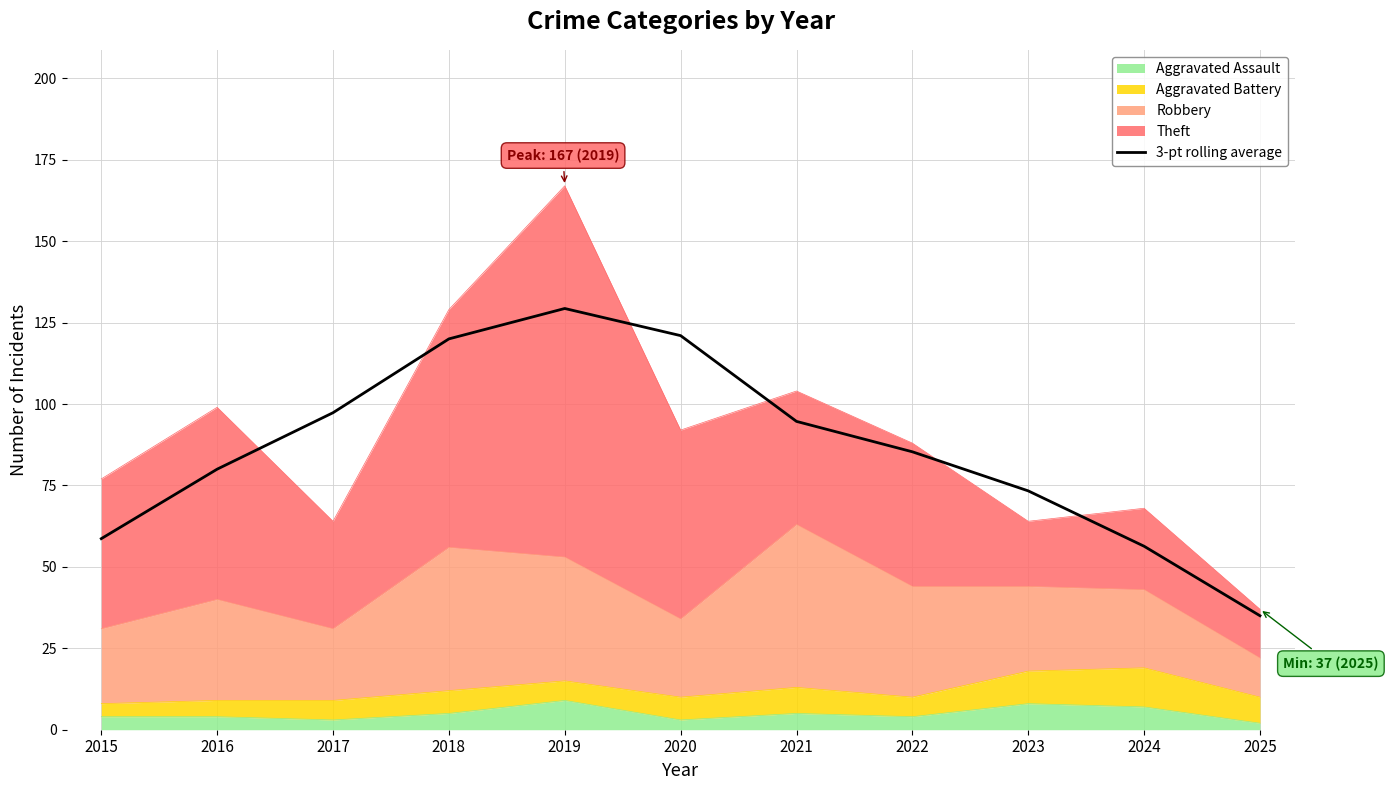

Reading left to right, transcribe all the data shown in this chart.

2015=58.7	2016=80.0	2017=97.3	2018=120.0	2019=129.3	2020=121.0	2021=94.7	2022=85.3	2023=73.3	2024=56.3	2025=35.0